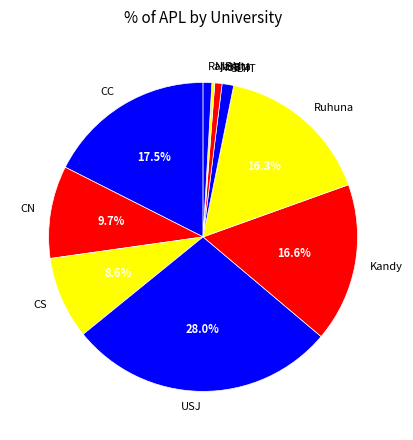

Count the number of slices in the pie.

10